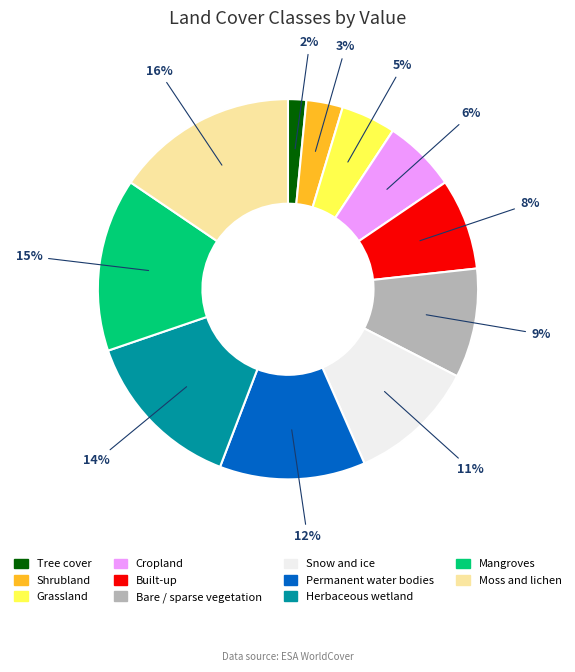

To the nearest percent, what portion does Snow and ice represent?

11%